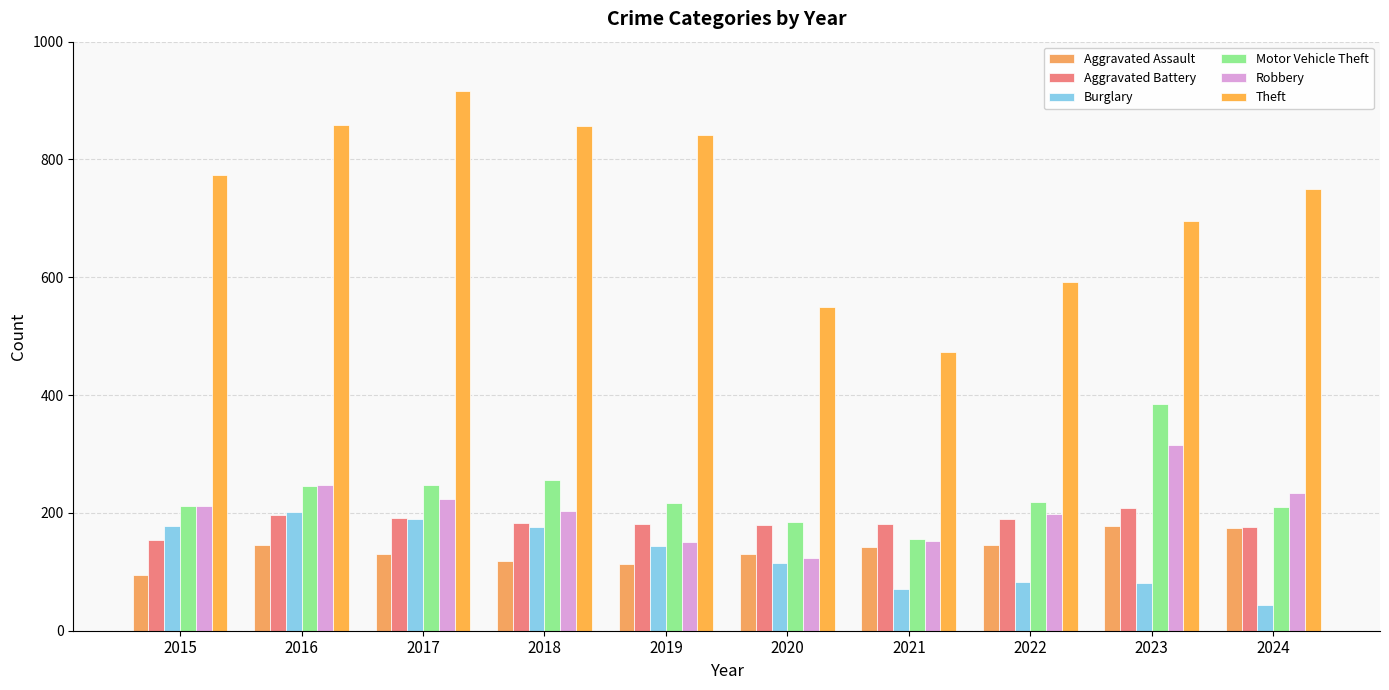

What is the value of the Aggravated Assault bar at the 10th from the left?

174